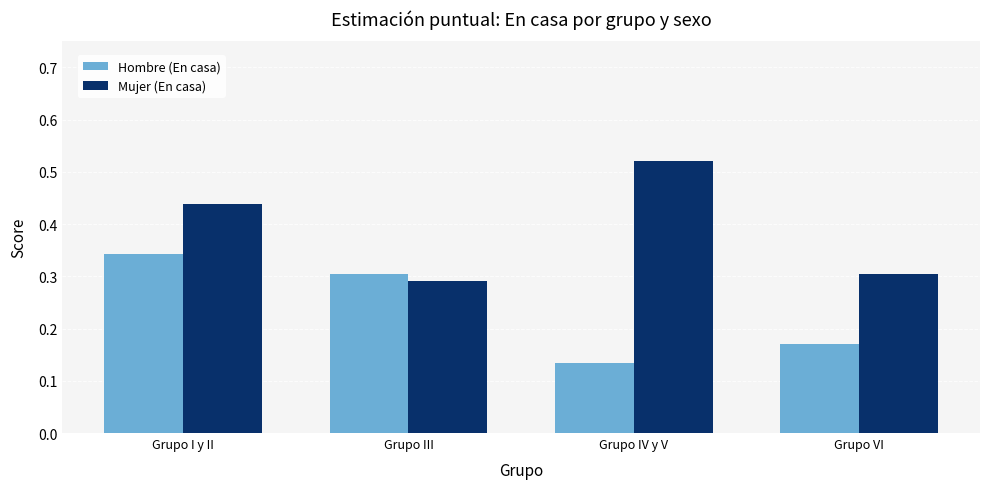

What is the sum of all Hombre (En casa) values?

1.0